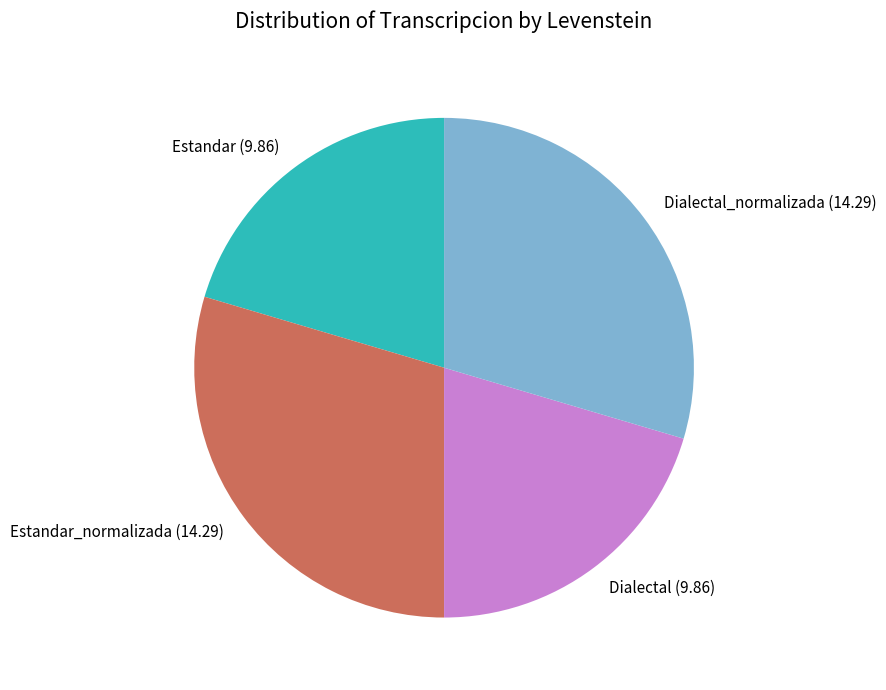

How many segments does this pie chart have?

4